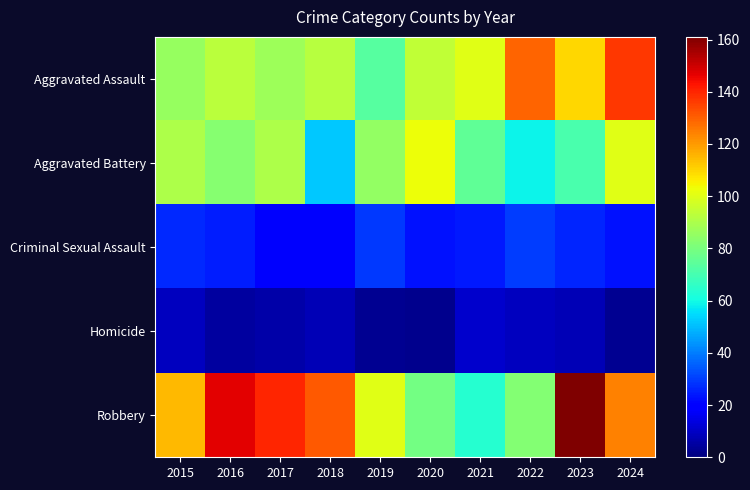

What is the spread (max minus min) of values at 2015?

106